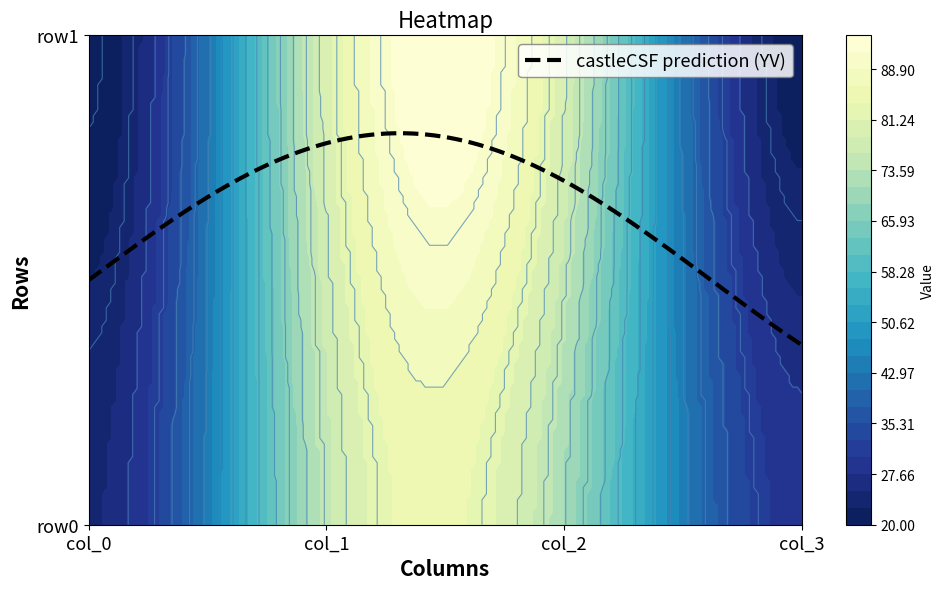

Reading left to right, extract all data points from this chart.

row0: 0=25	1=75	2=71	3=29
row1: 0=20	1=80	2=79	3=21